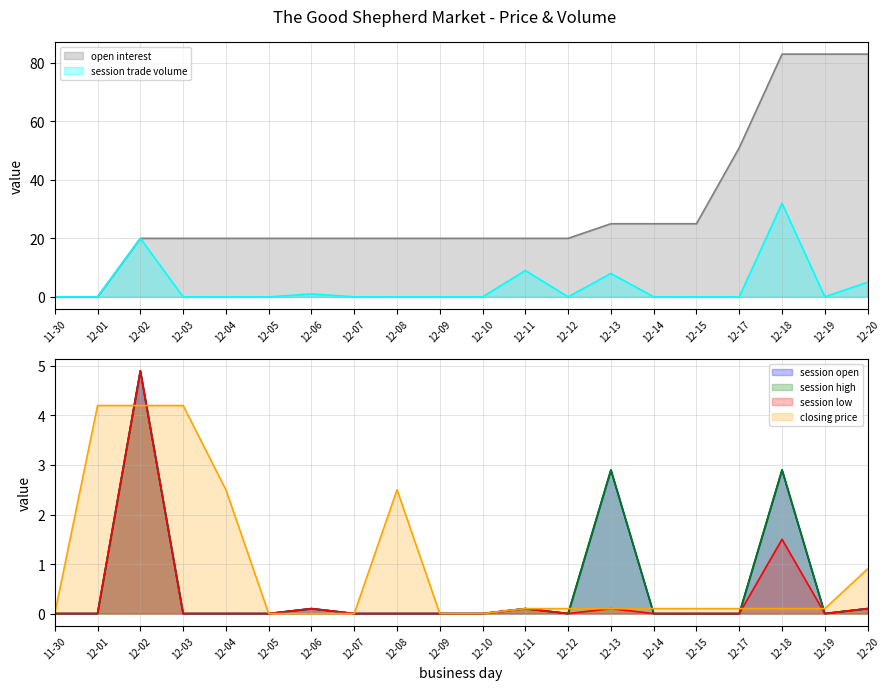

At which label is session trade volume closest to 16?

12-02